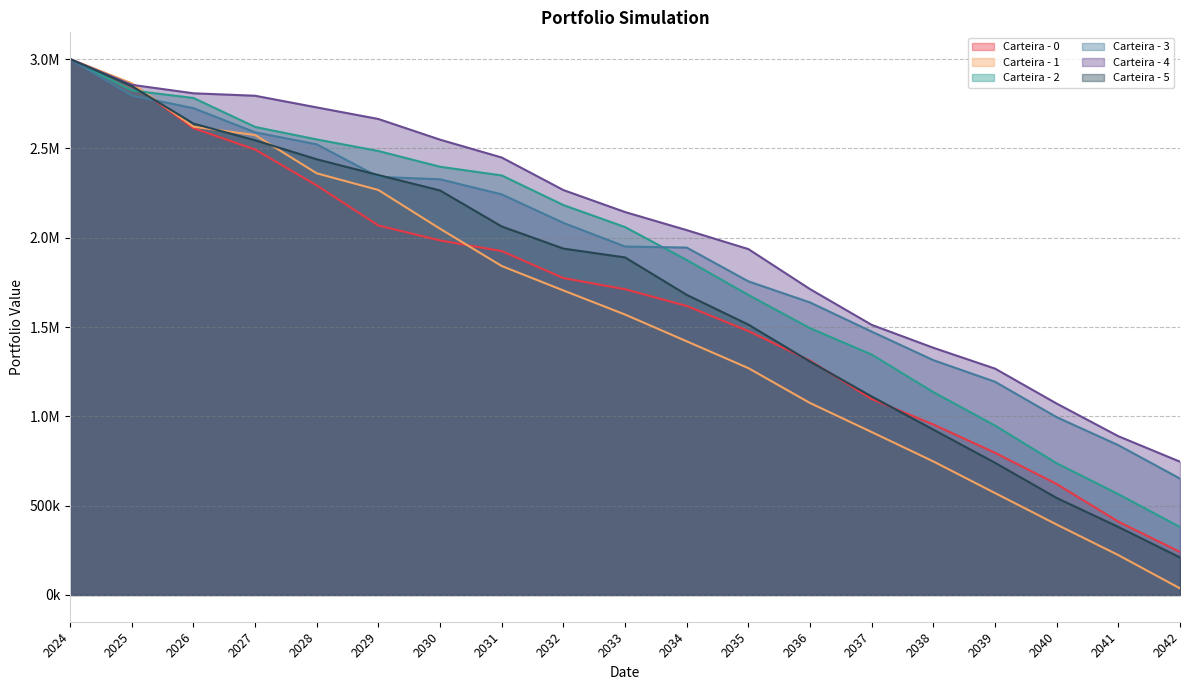

Does the chart display data point markers on the line(s)?

No